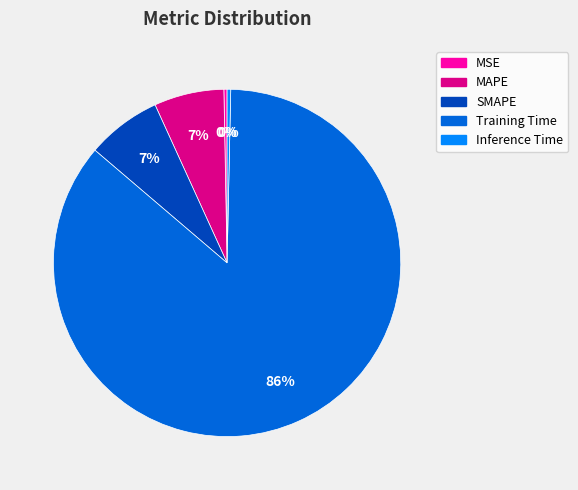

How many segments does this pie chart have?

5